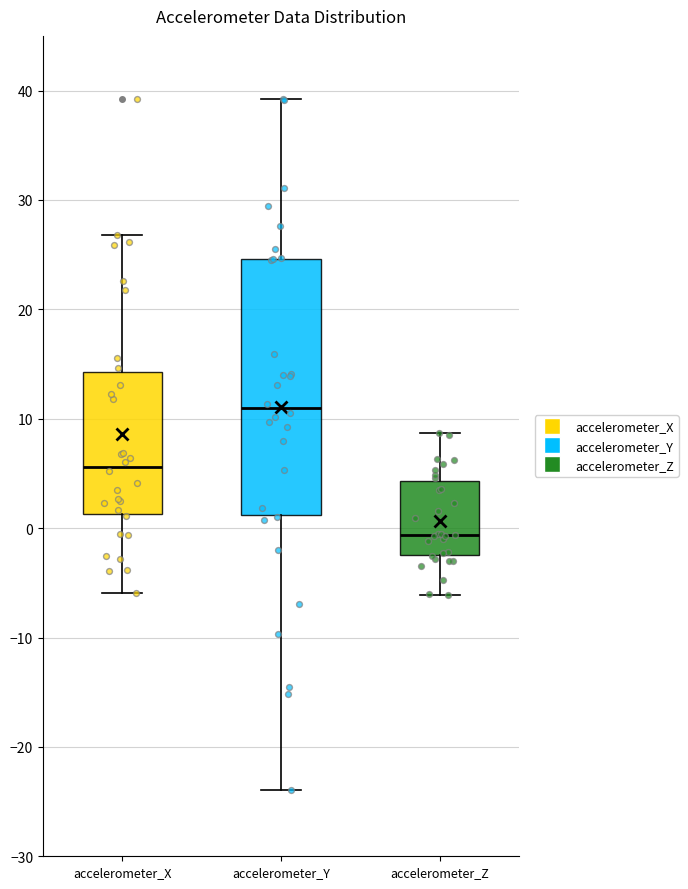

Reading left to right, read every box against the y-axis: the position of its median line, the range the box covers, and the ends of its whiskers. The values are not printed on the chart, so give them approximately, as read against the axis.

accelerometer_X: median 6, box 1 to 14, whiskers -6 to 27
accelerometer_Y: median 11, box 1 to 25, whiskers -24 to 39
accelerometer_Z: median -1, box -2 to 4, whiskers -6 to 9